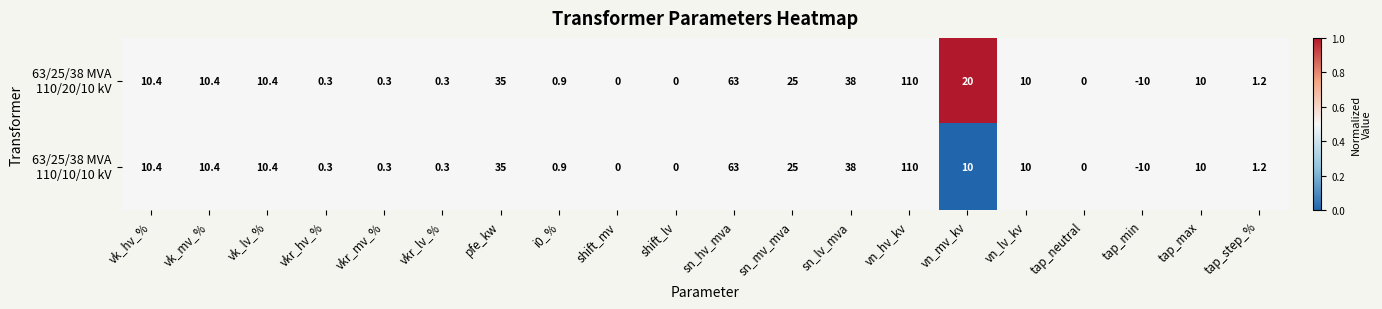

What is the greatest value displayed?

110.0